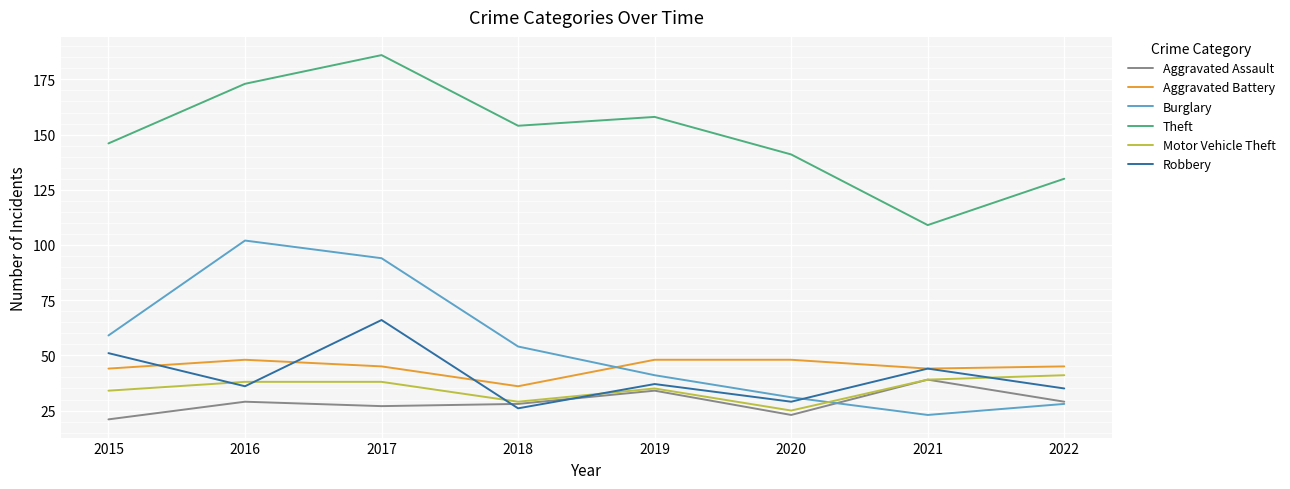

Is the value of Motor Vehicle Theft at 2016 greater than the value of Aggravated Battery at 2018?

Yes